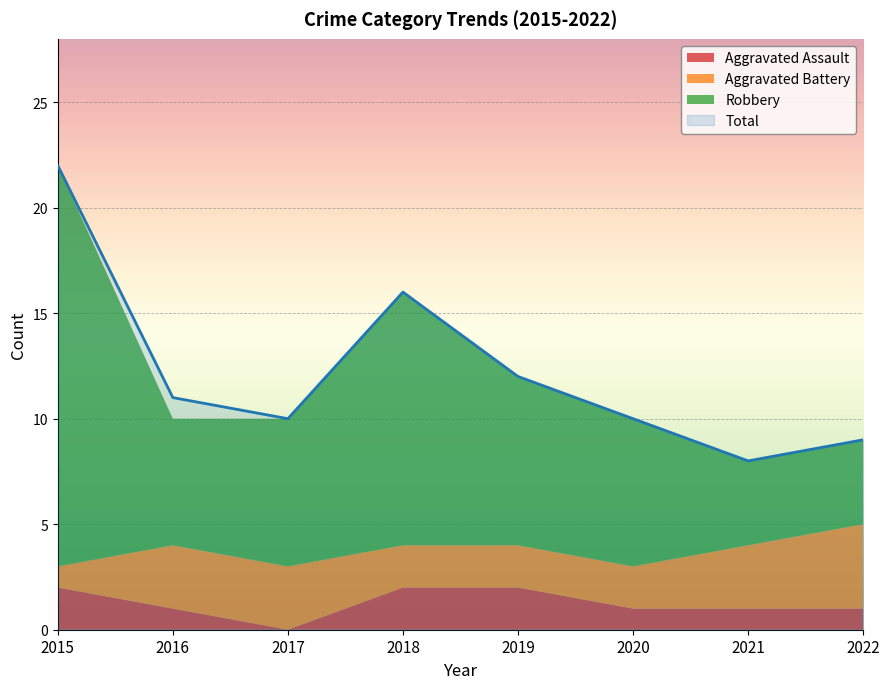

At which category is the sum across all series the highest?

2015